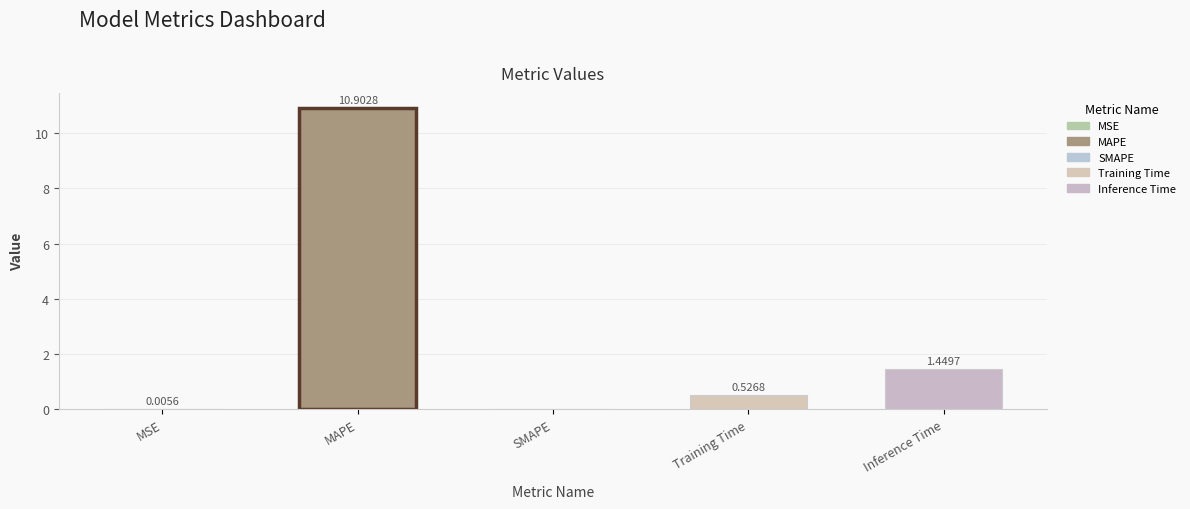

The chart shows a value of 0.8 at Inference Time. True or false?

False